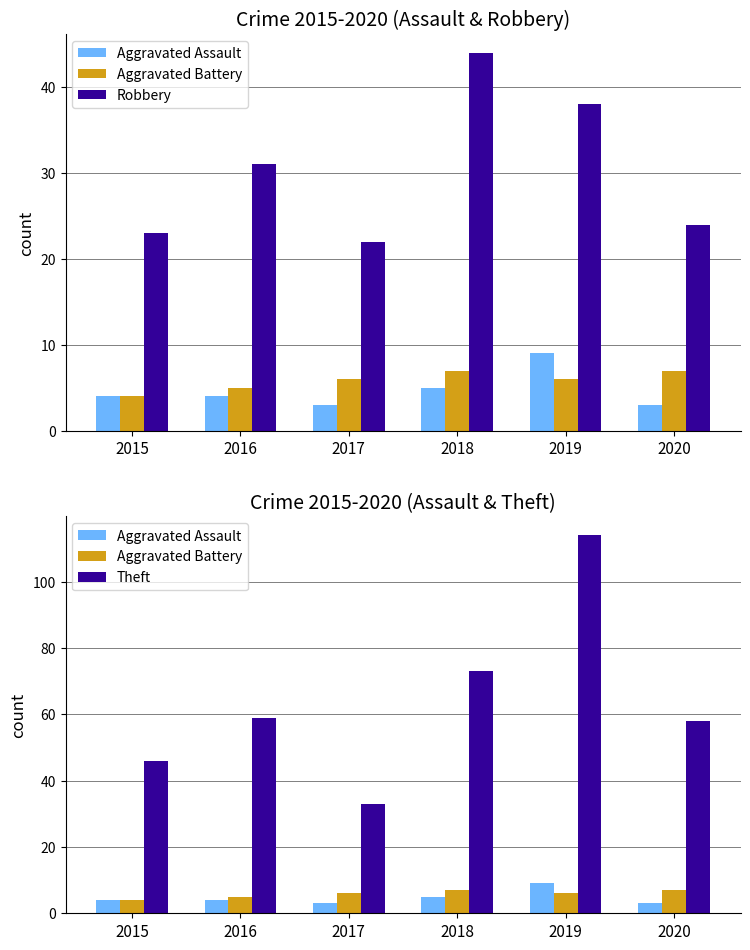

The Robbery series shows 40 at 2015. True or false?

False